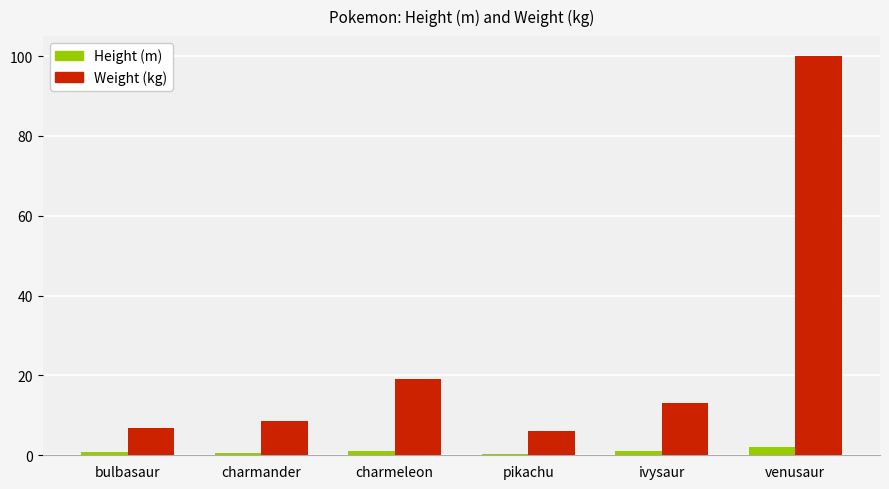

The value of Weight (kg) at charmander is 14.4. True or false?

False